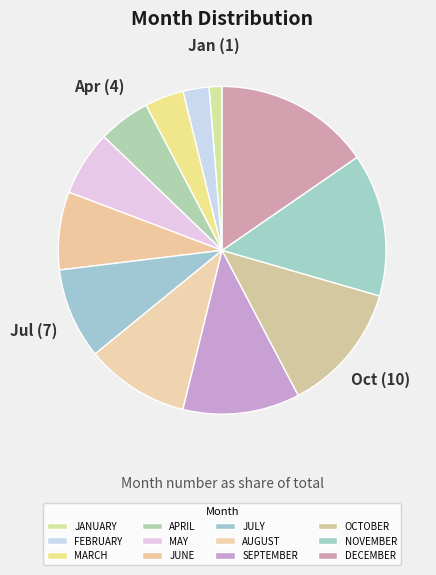

What portion of the pie excludes SEPTEMBER?

88.5%